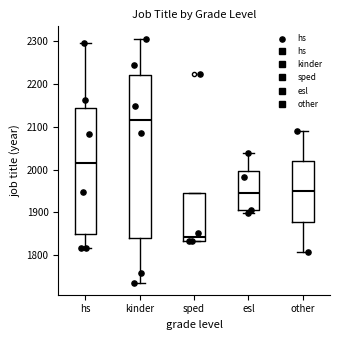

Reading left to right, transcribe this box plot: for each box, give where its median line is, the range the box spans, and where its two whiskers end, as read against the y-axis. The values are not printed on the chart, so give them approximately, as read against the axis.

hs: median 2020, box 1850 to 2140, whiskers 1820 to 2290
kinder: median 2120, box 1840 to 2220, whiskers 1740 to 2310
sped: median 1840, box 1830 to 1940, whiskers 1830 to 1940
esl: median 1940, box 1900 to 2000, whiskers 1900 (just below the box's lower edge) to 2040
other: median 1950, box 1880 to 2020, whiskers 1810 to 2090